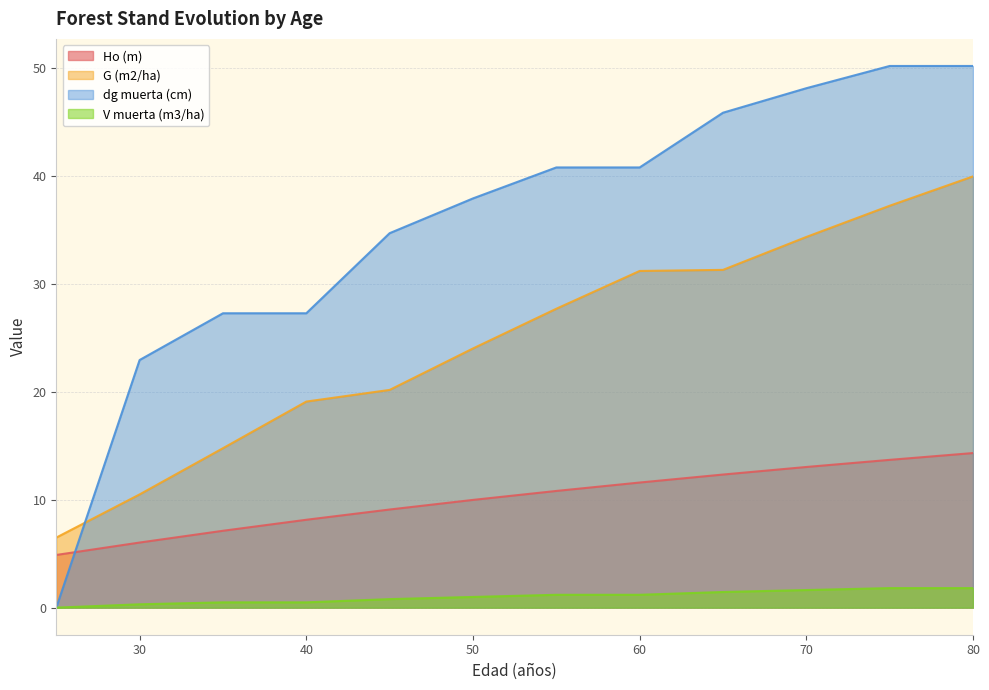

List the series in order of their peak value, highest first.

dg muerta (cm), G (m2/ha), Ho (m), V muerta (m3/ha)